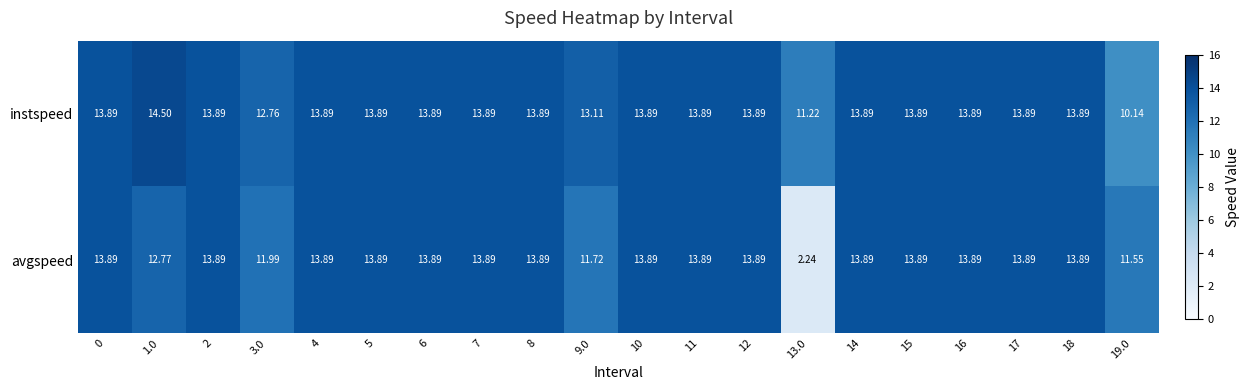

What is the total value across all series at 2?

27.8